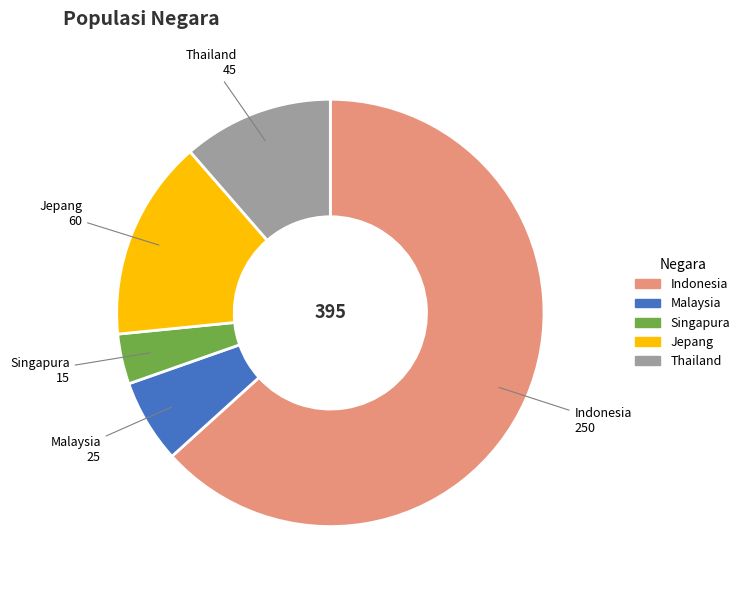

How many segments does this pie chart have?

5